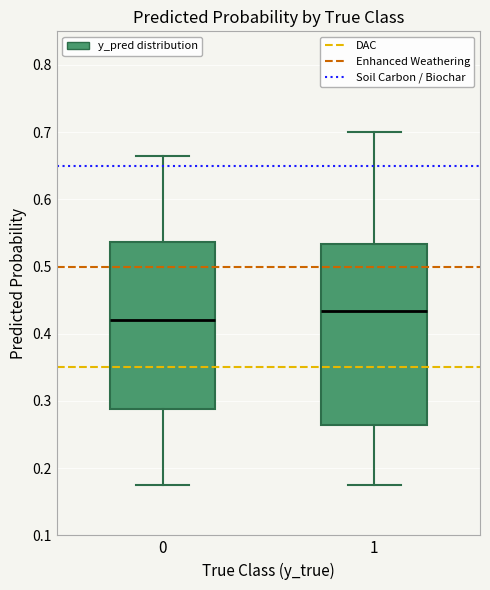

Reading left to right, read every box against the y-axis: the position of its median line, the range the box covers, and the ends of its whiskers. The values are not printed on the chart, so give them approximately, as read against the axis.

0: median 0.42, box 0.29 to 0.54, whiskers 0.17 to 0.66
1: median 0.43, box 0.26 to 0.53, whiskers 0.17 to 0.70